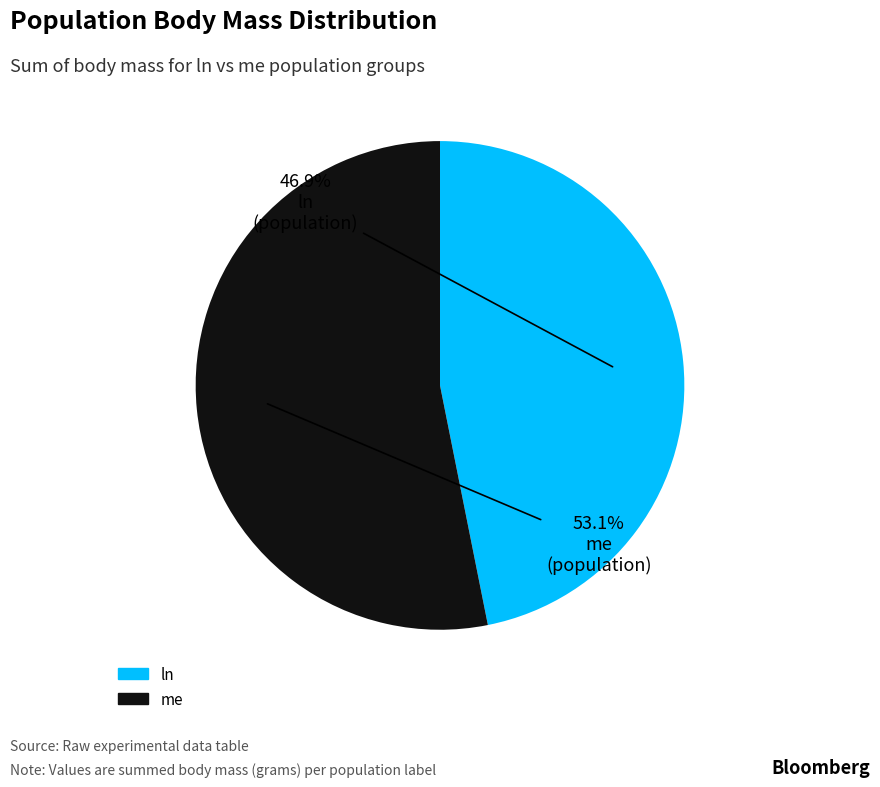

Which category has the smallest portion of the pie?

ln